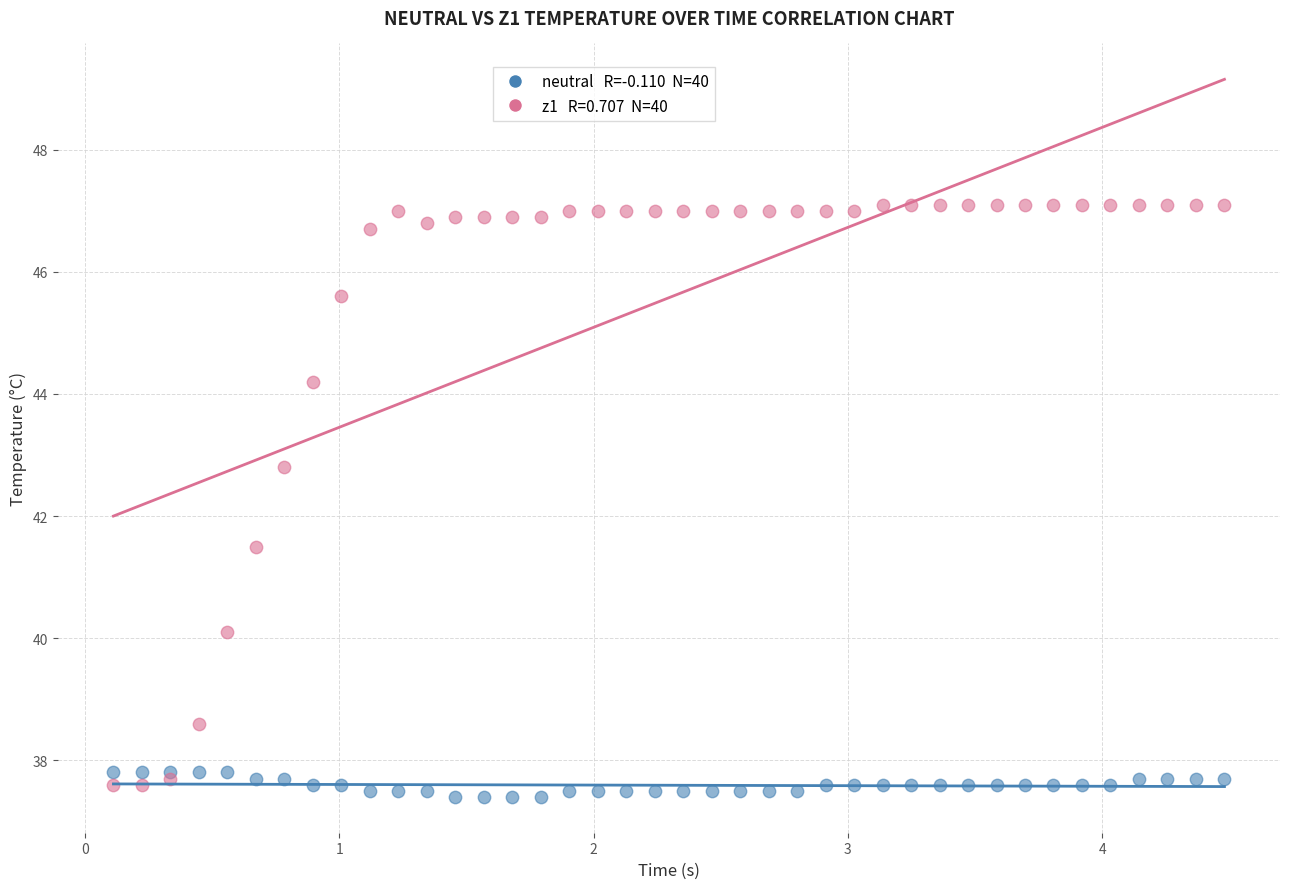

Across all series, what Y value is closest to 42?

41.5